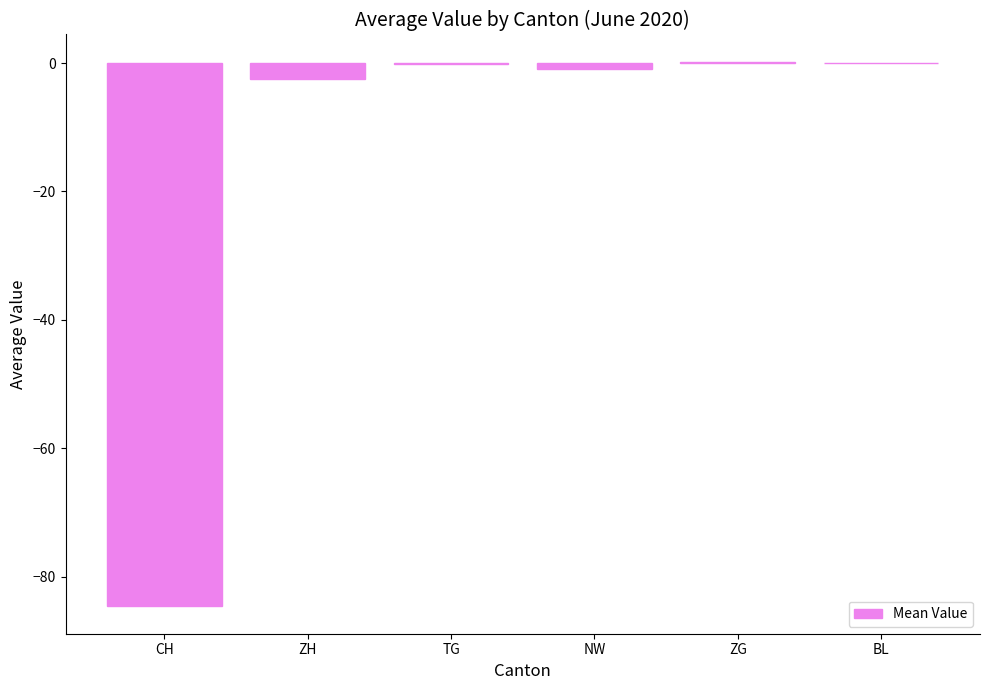

What is the change in value from NW to BL?

+1.0